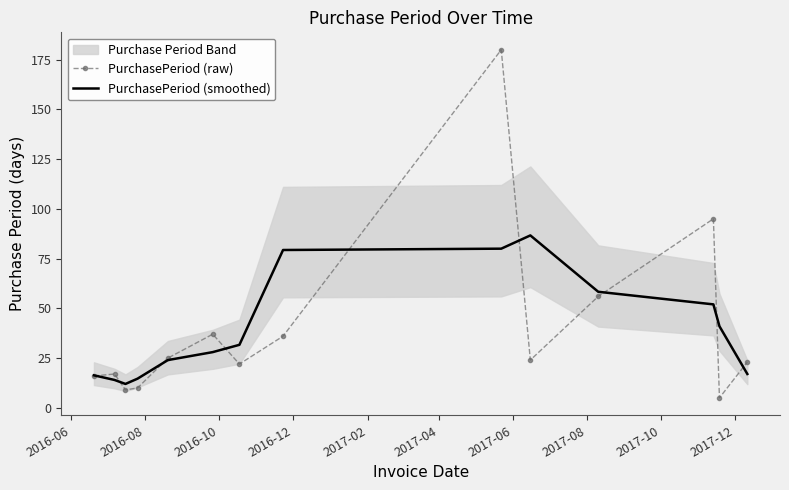

What is the lowest value of the PurchasePeriod (smoothed) series?

12.0